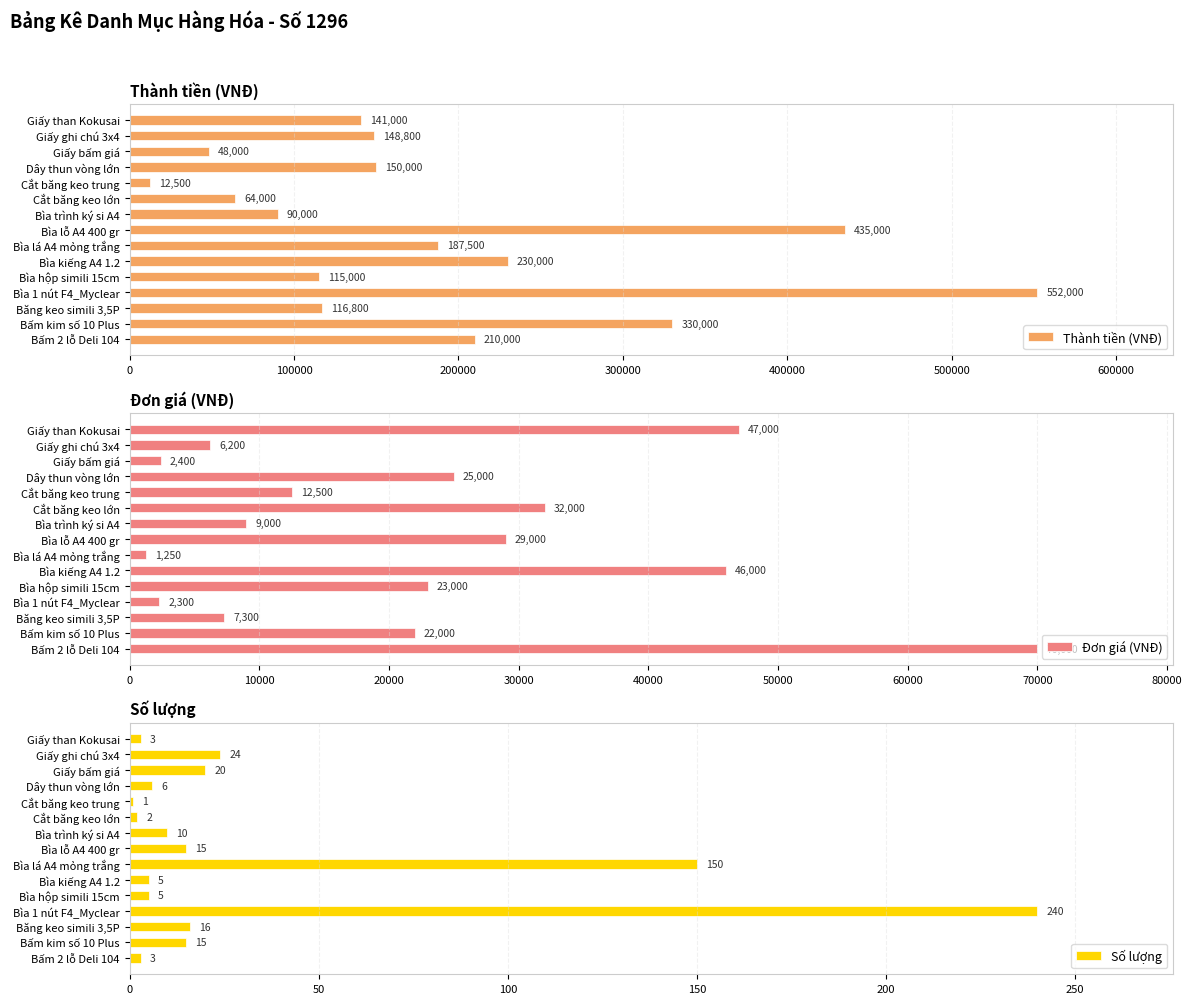

What is the maximum value shown in the chart?

552000